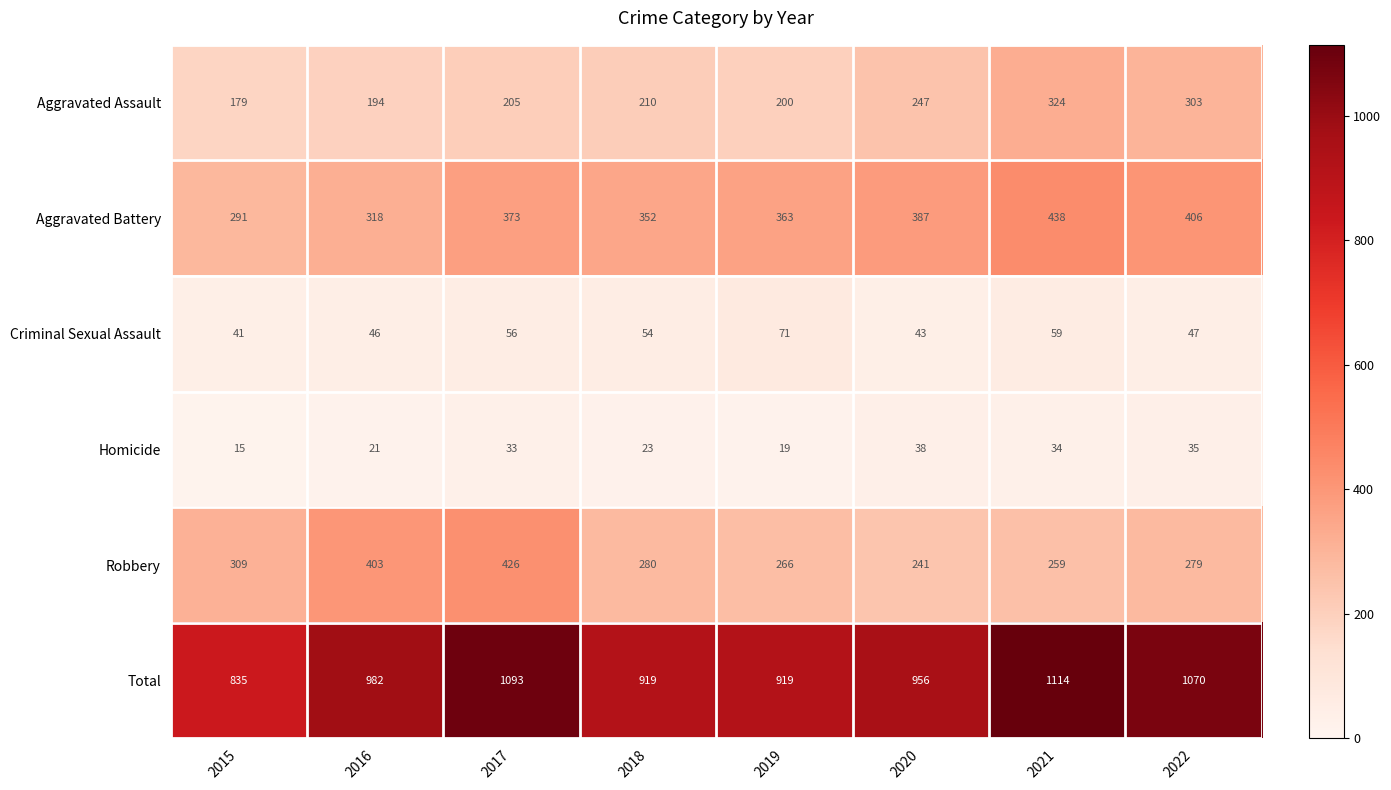

The value of Aggravated Battery at 2017 is 580. True or false?

False